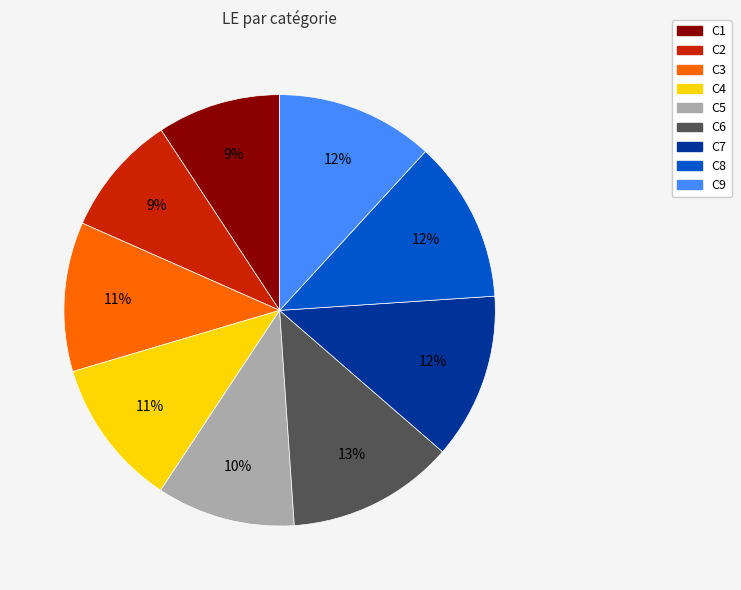

To the nearest percent, what portion does C3 represent?

11%